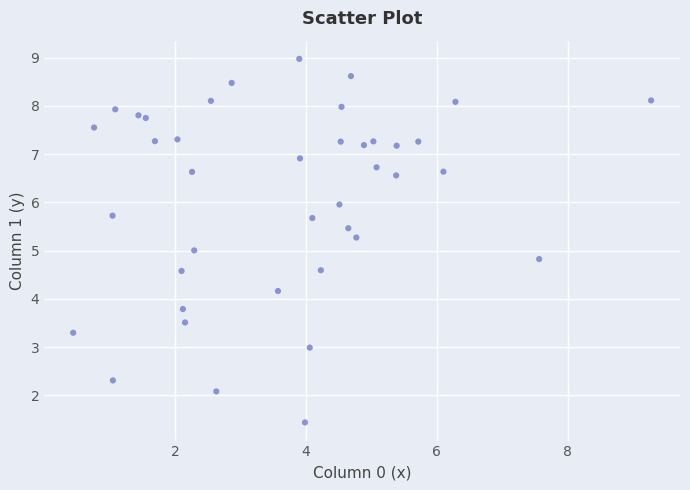

What is the range of X values (max minus min)?

8.8